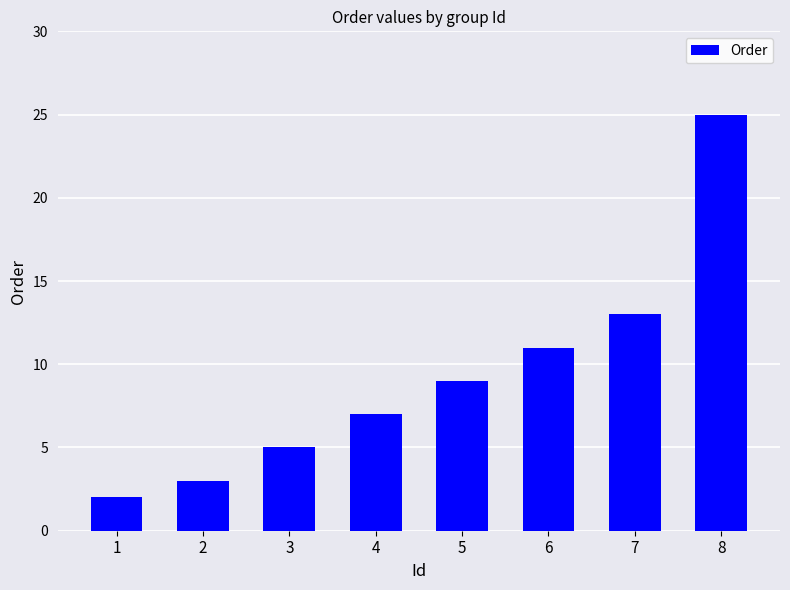

Rank the categories by value from highest to lowest.

8, 7, 6, 5, 4, 3, 2, 1